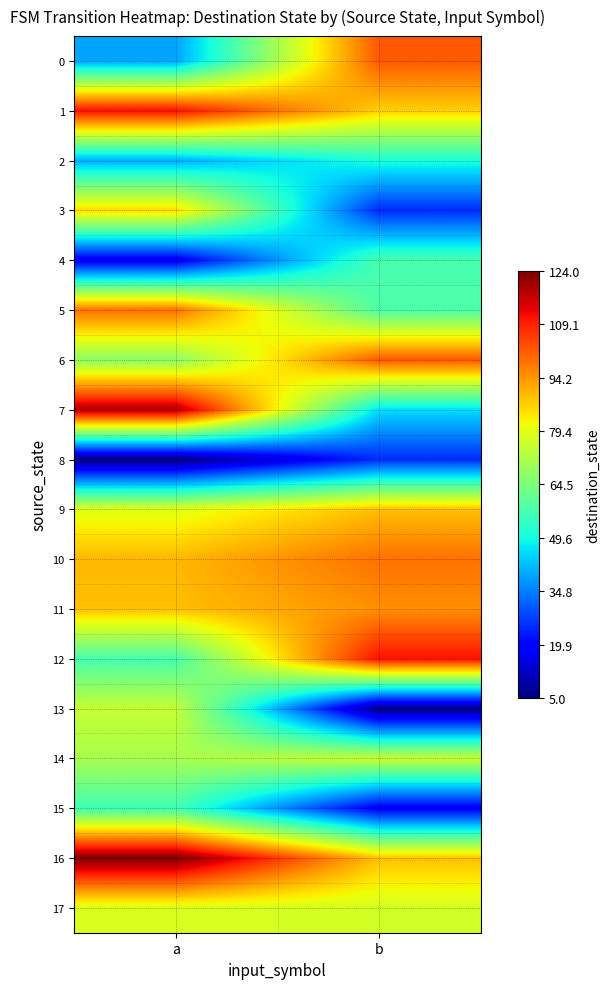

What is the greatest value displayed?

124